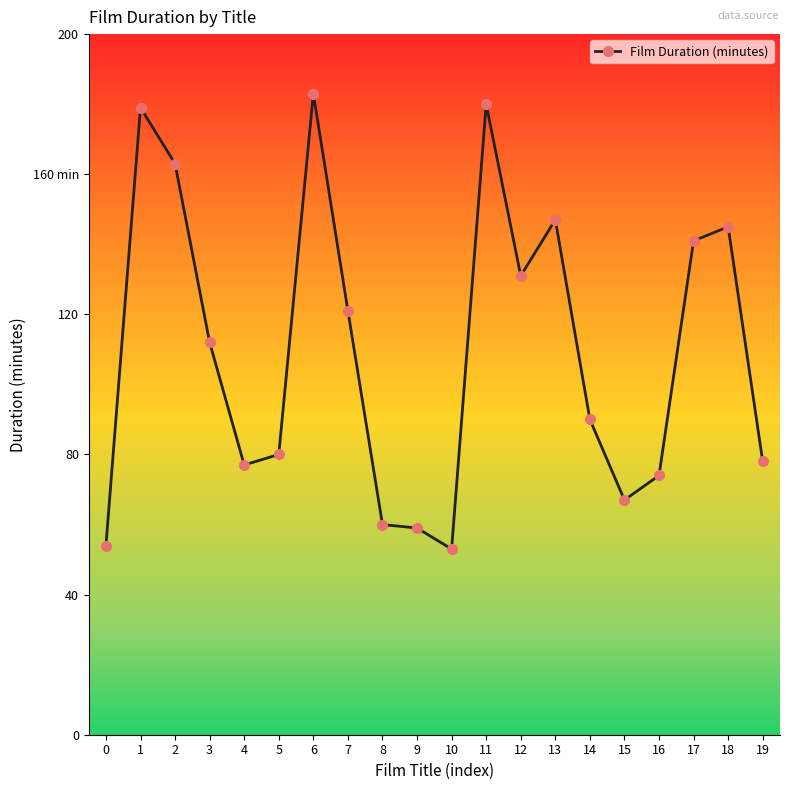

Is this an area chart (filled region under the line)?

No